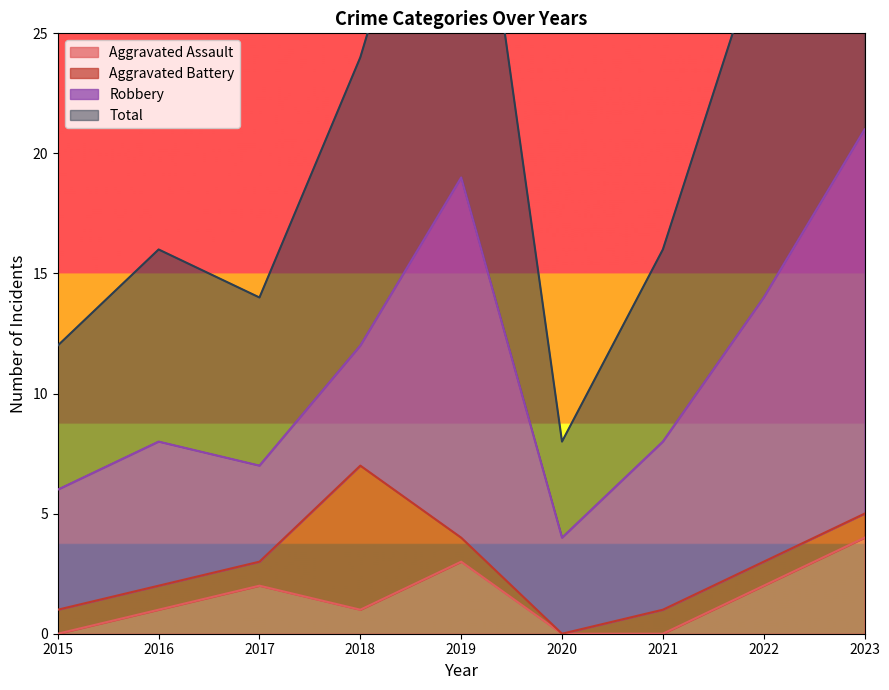

How many Aggravated Assault values are between 0 and 2?

7